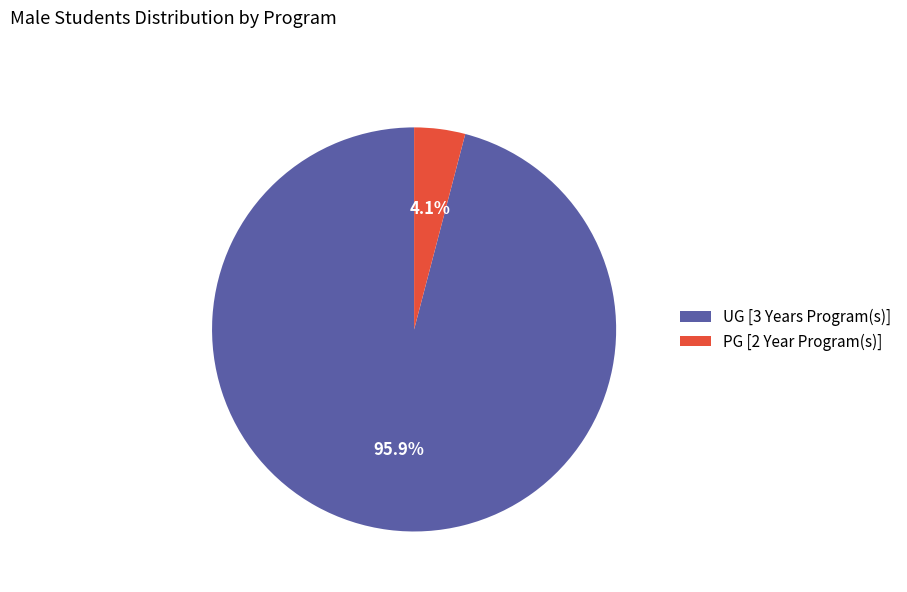

Between UG [3 Years Program(s)] and PG [2 Year Program(s)], which is larger?

UG [3 Years Program(s)]